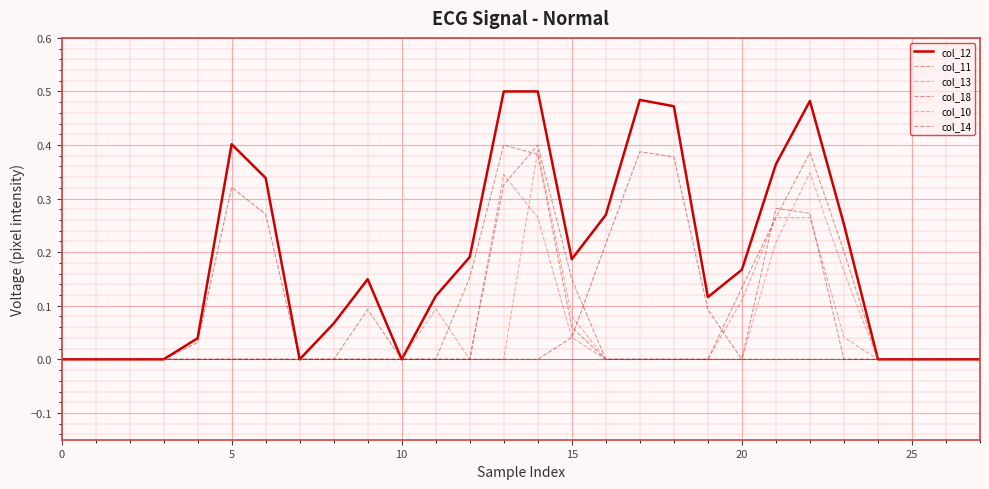

What is the label of the 17th point from the left?

16